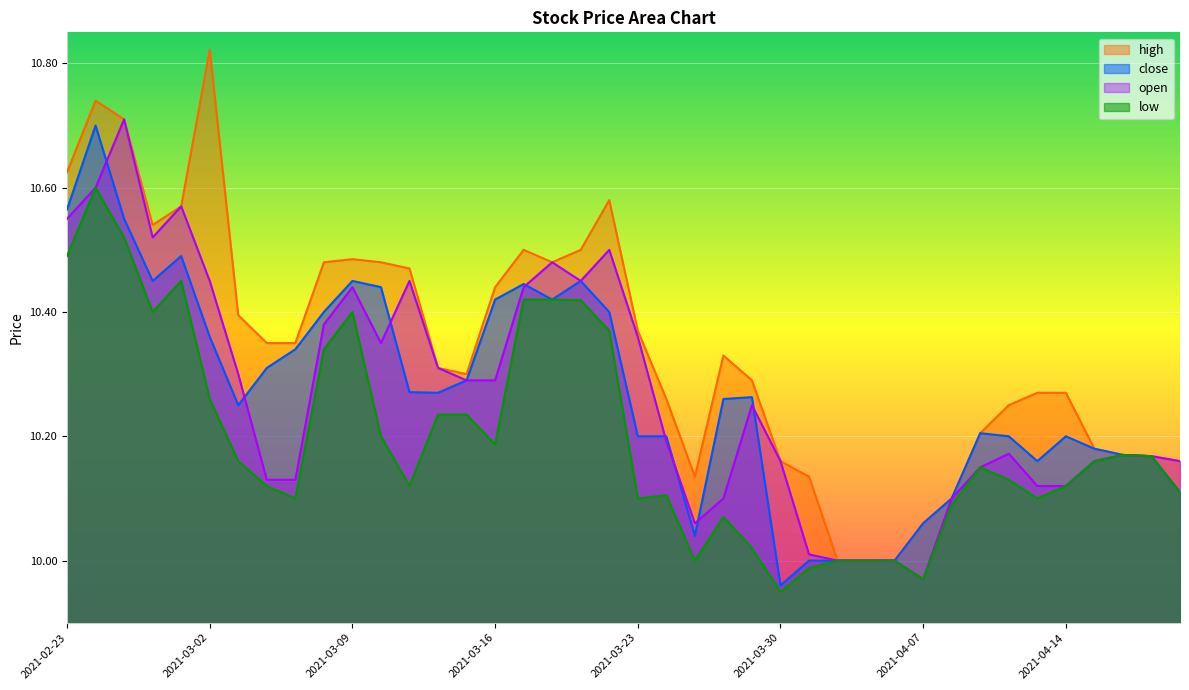

How many series are shown in this chart?

4